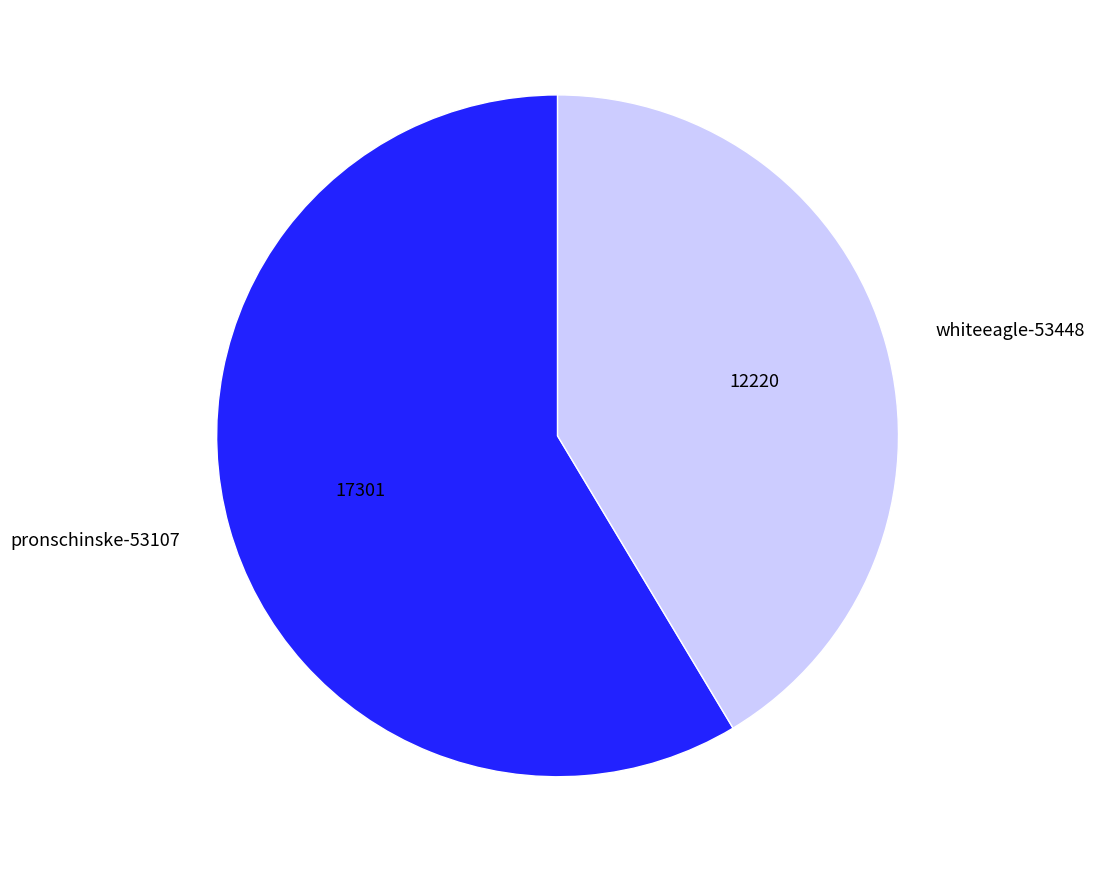

Which slice is the smallest?

whiteeagle-53448